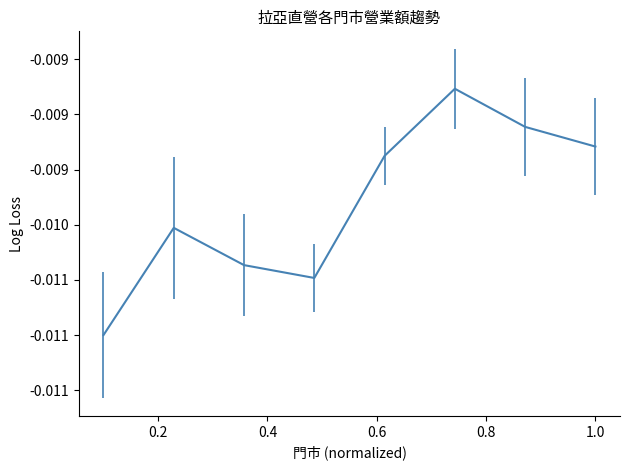

Does the chart display data point markers on the line(s)?

No